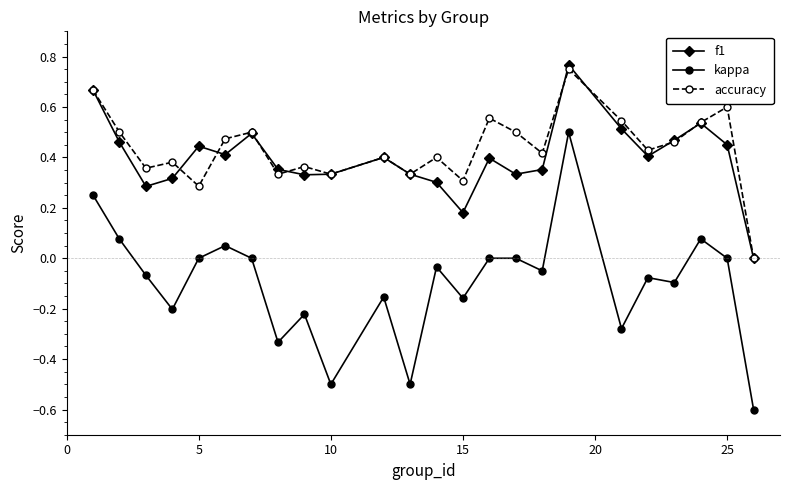

What is the sum of all accuracy values?

10.4